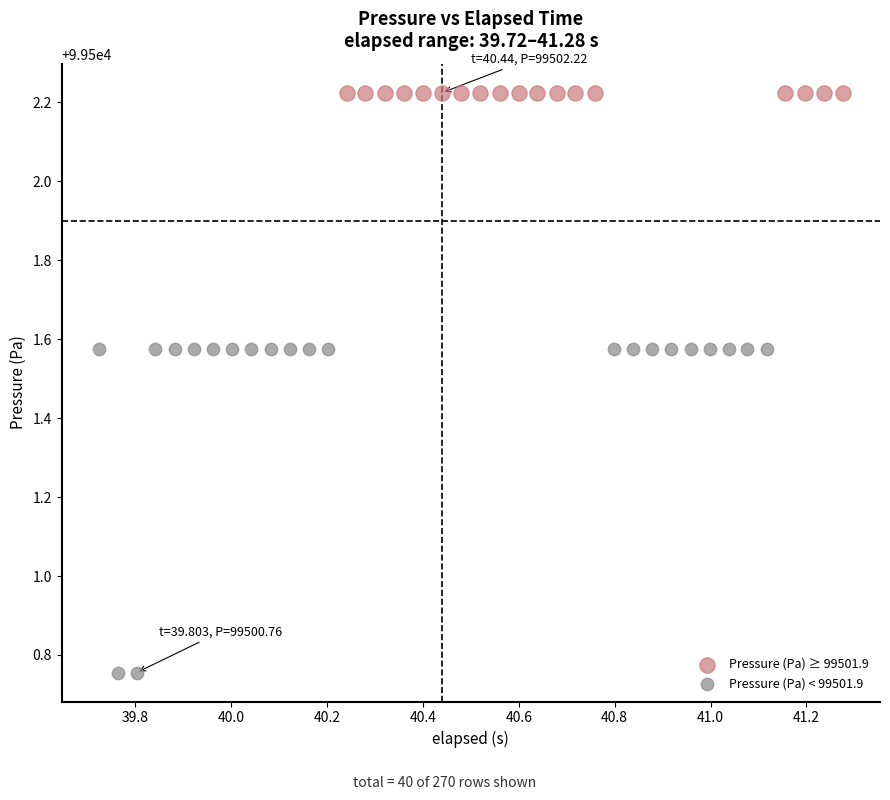

What are all the series names shown in the legend?

Pressure (Pa) ≥ 99501.9, Pressure (Pa) < 99501.9